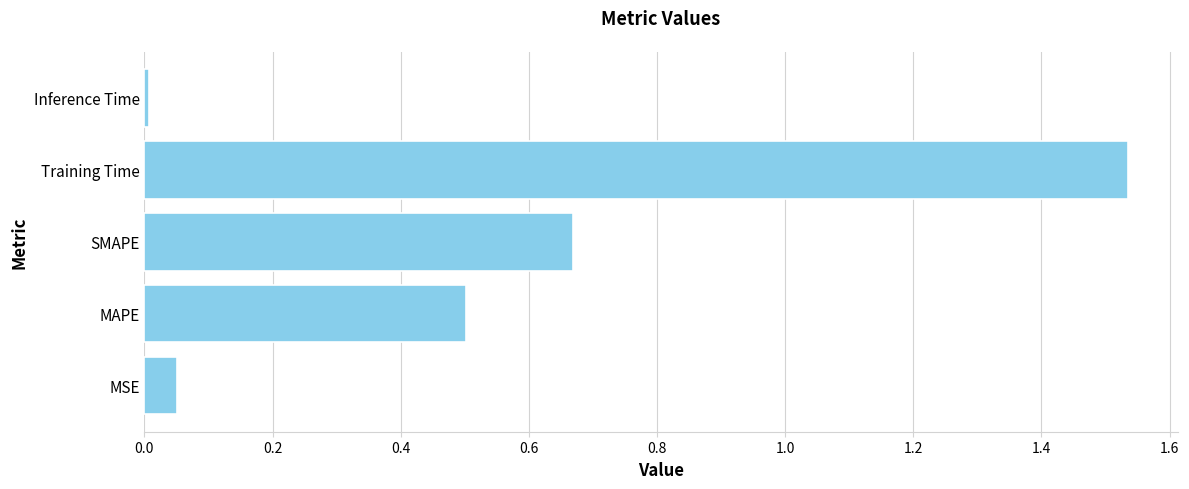

The value at SMAPE is 0.5. True or false?

False